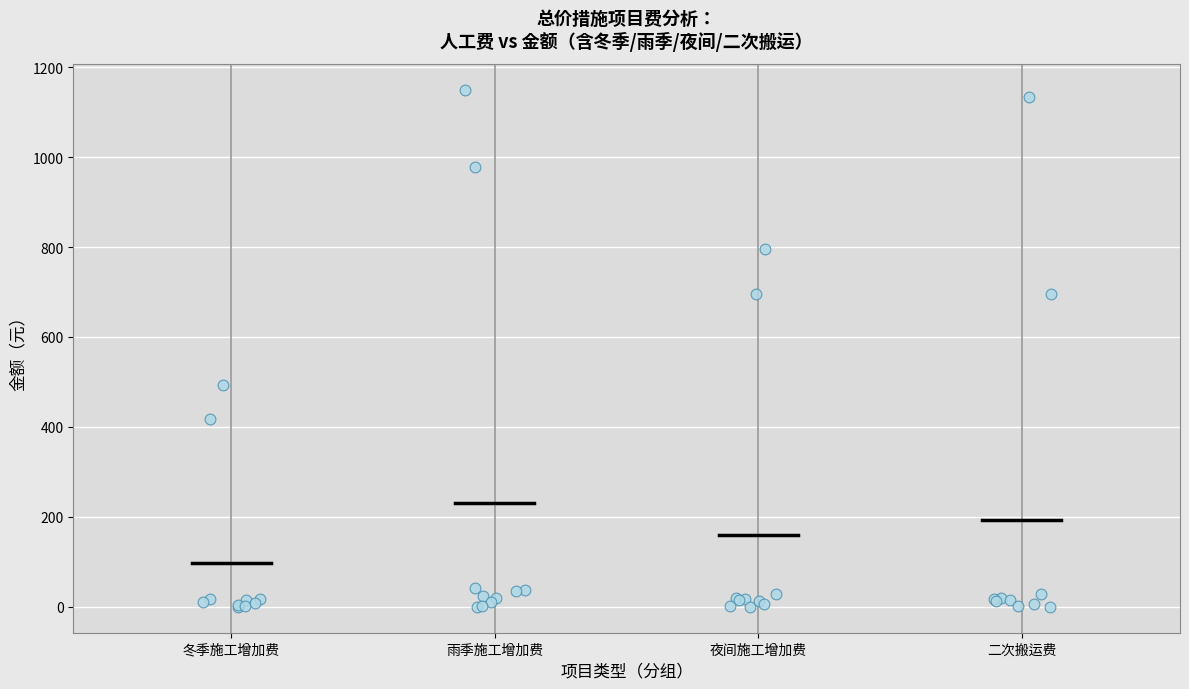

What Y value in the scatter plot is closest to 574?

492.3